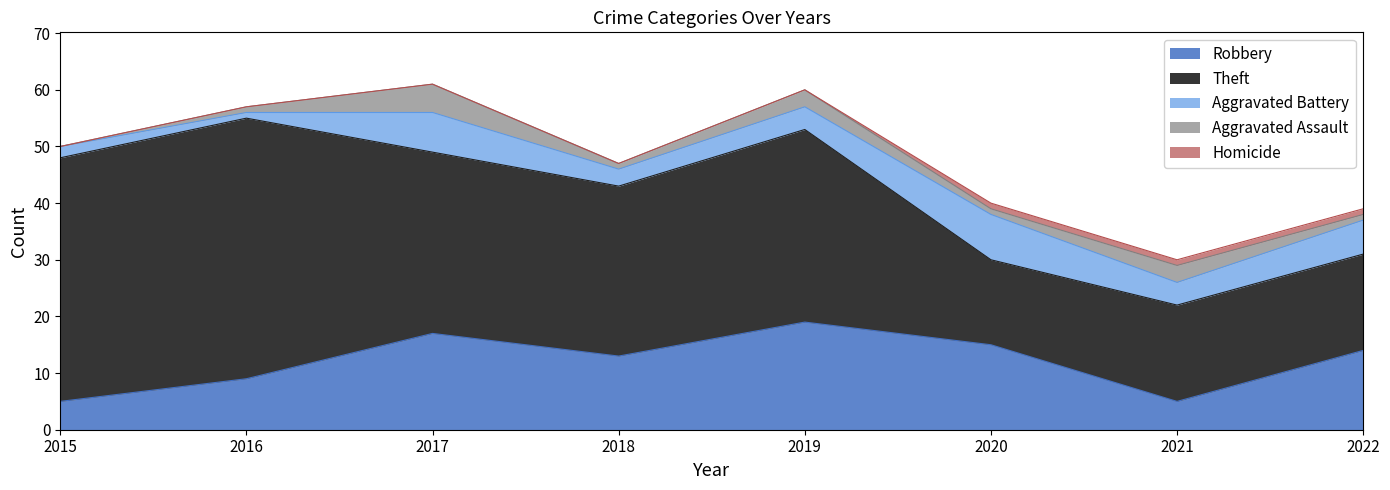

Rank the categories by Aggravated Battery value from highest to lowest.

2020, 2017, 2022, 2019, 2021, 2018, 2015, 2016